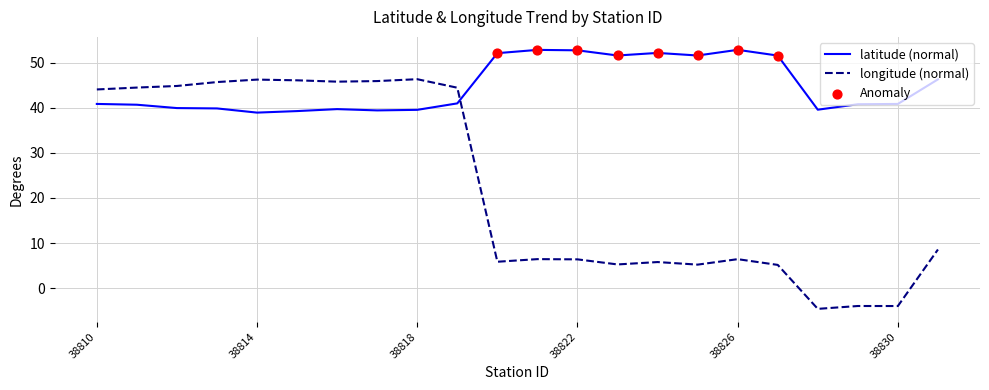

Which series has the largest total across all categories?

latitude (normal)